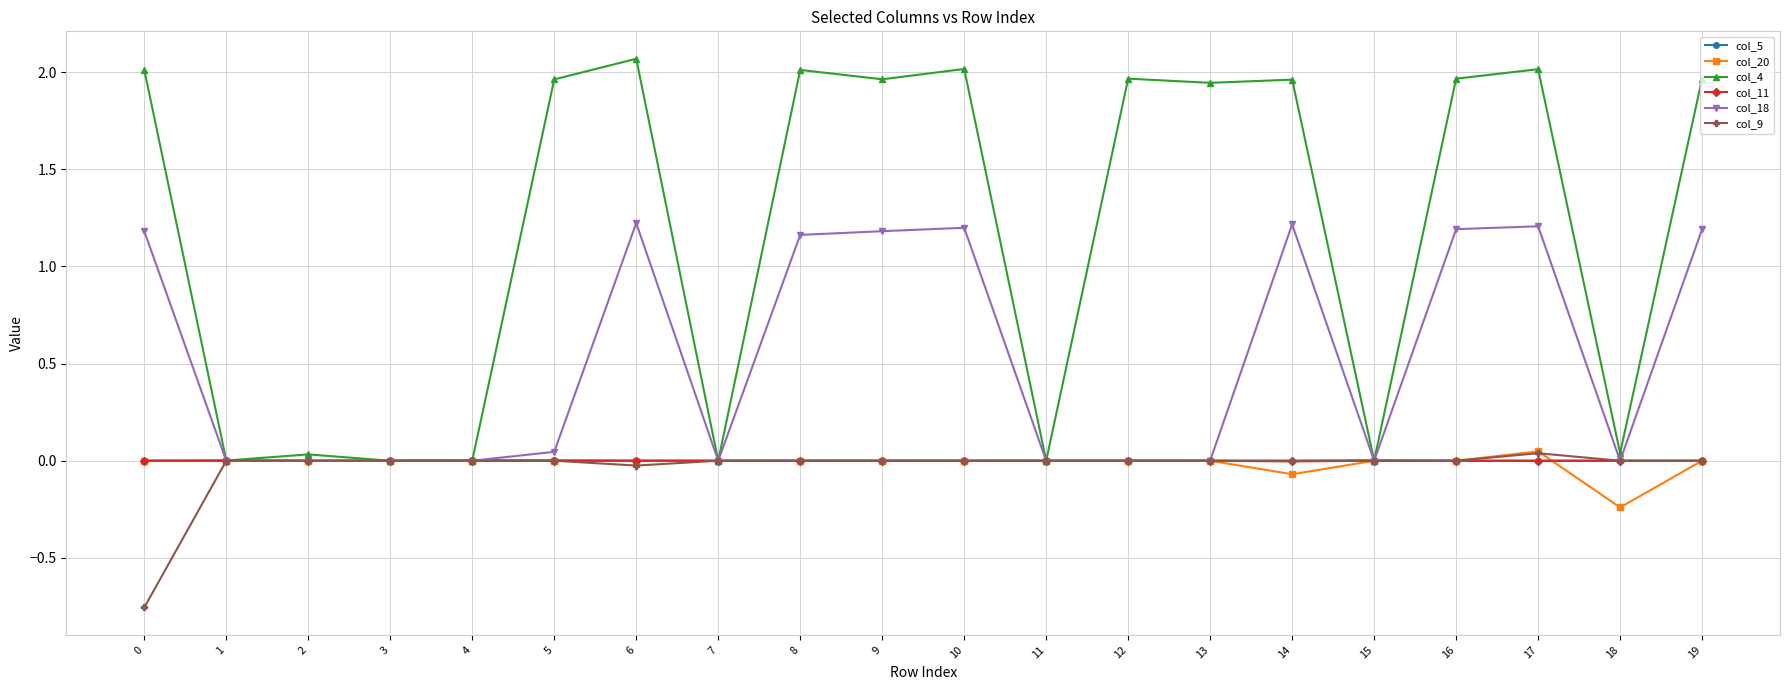

Which series has the widest spread of values?

col_4